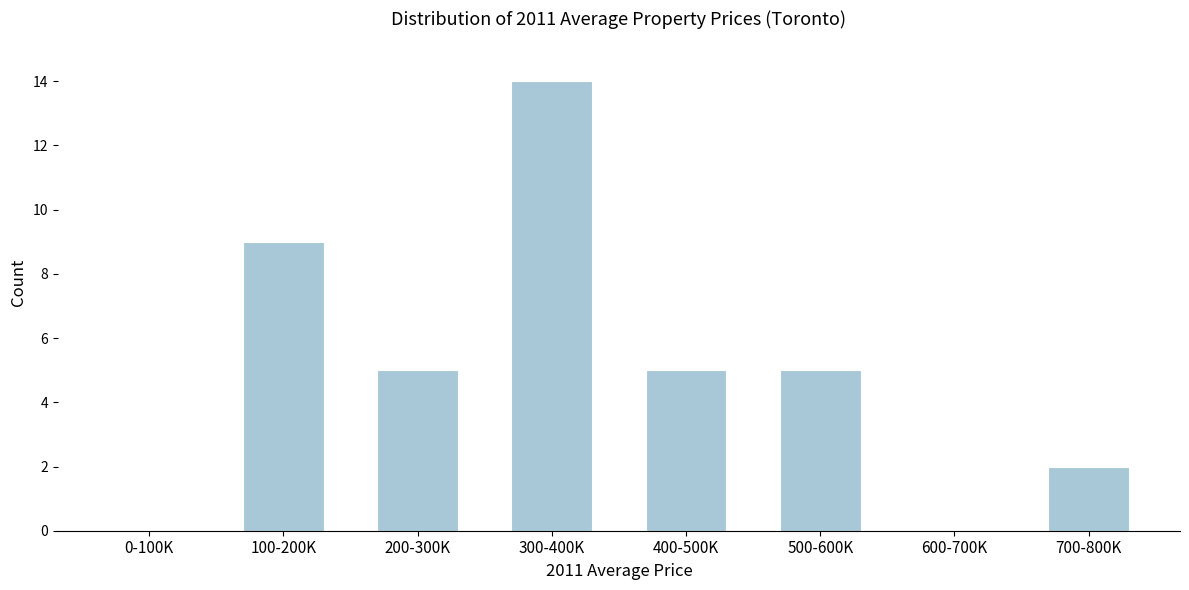

Reading left to right, transcribe all the data shown in this chart.

0-100K=0	100-200K=9	200-300K=5	300-400K=14	400-500K=5	500-600K=5	600-700K=0	700-800K=2